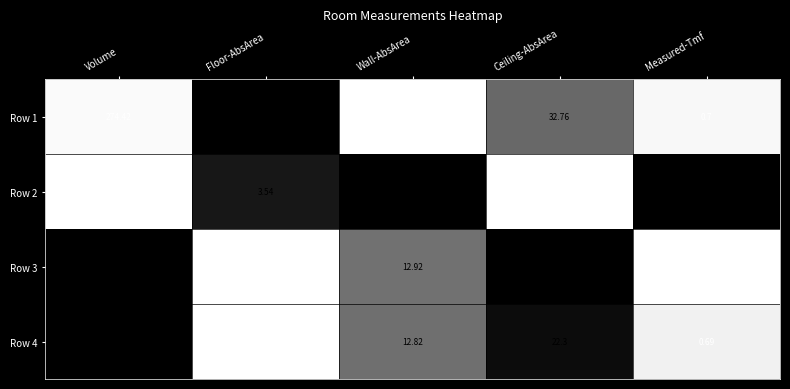

How many distinct data groups are displayed?

4